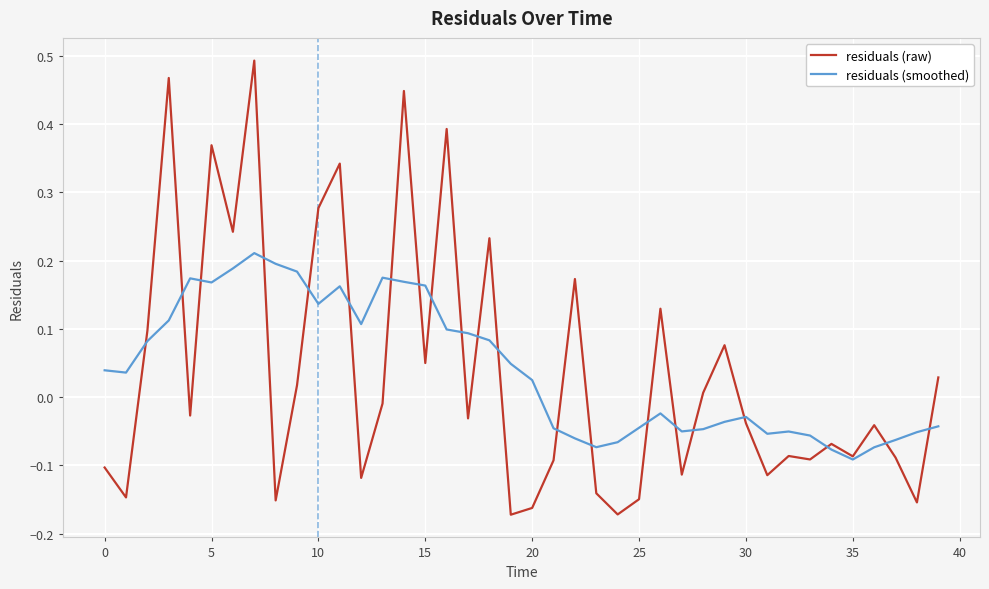

Rank the series by their maximum value, from lowest to highest.

residuals (smoothed), residuals (raw)